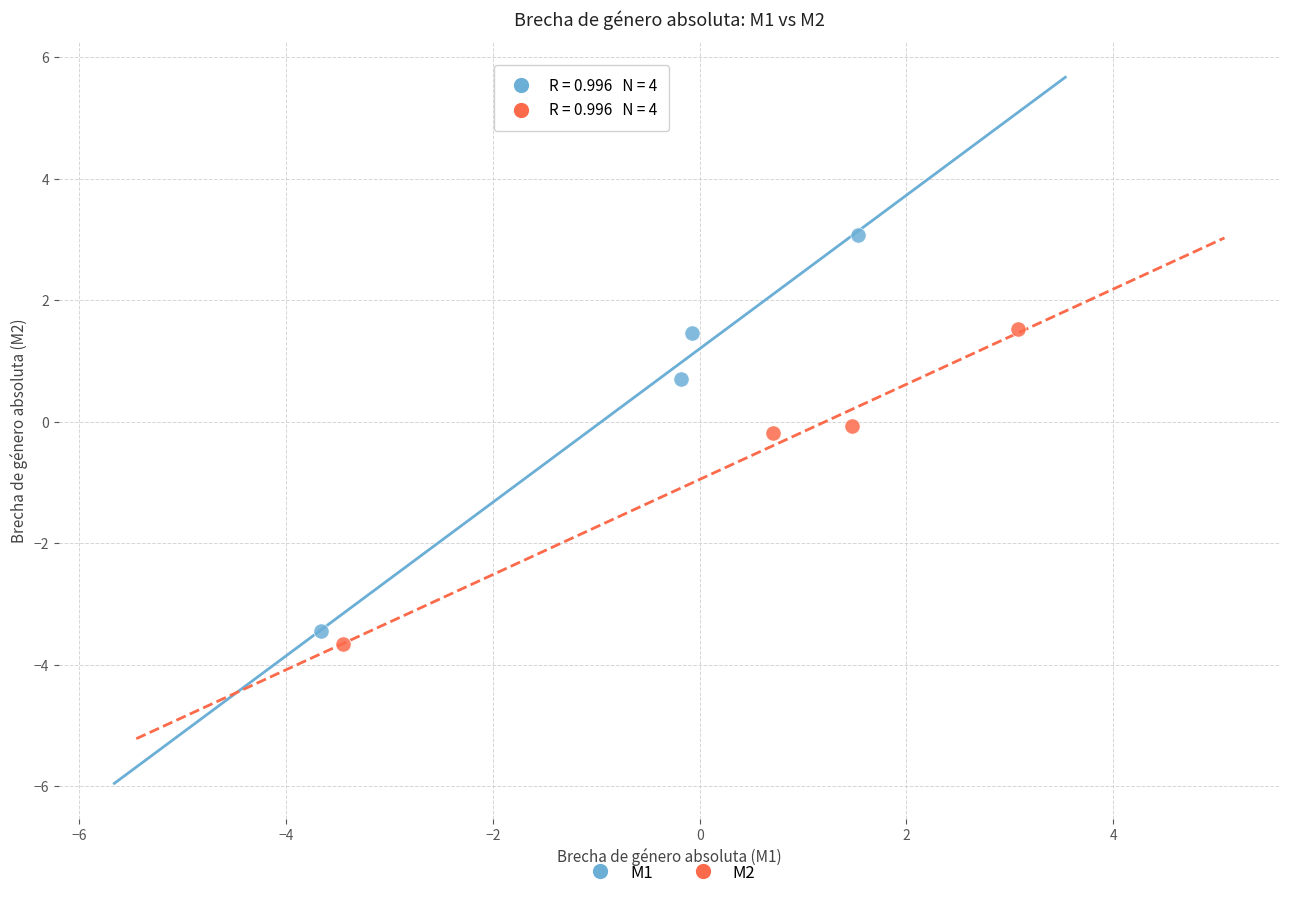

Which series contains the highest Y value?

M1